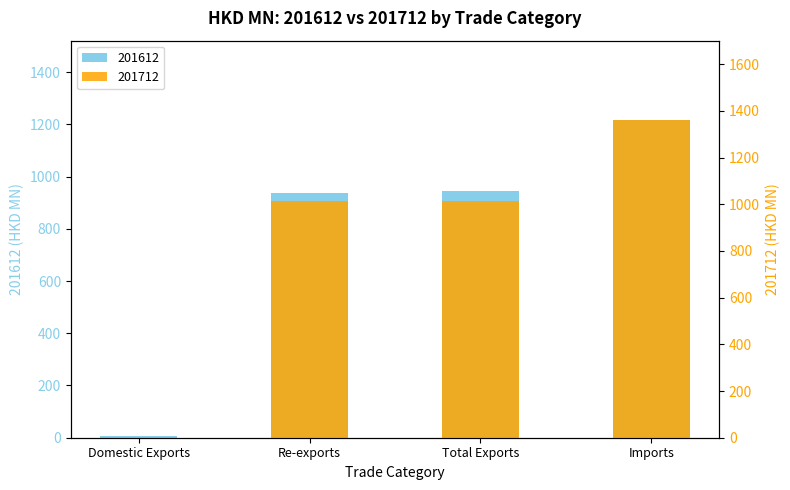

Reading left to right, list all the values displayed in this chart.

201612: 7.1	937.4	944.5	1216.2
201712: 0.8	1013.3	1014.2	1360.8